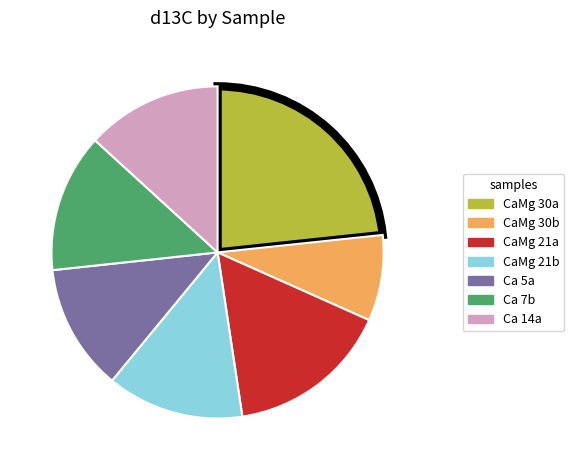

Which category has the biggest portion of the pie?

CaMg 30a